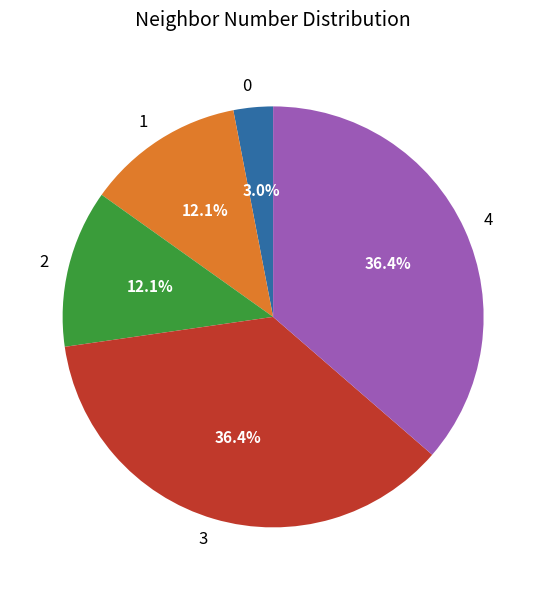

To the nearest percent, what is the difference between the 1 and 4 slice percentages?

24%